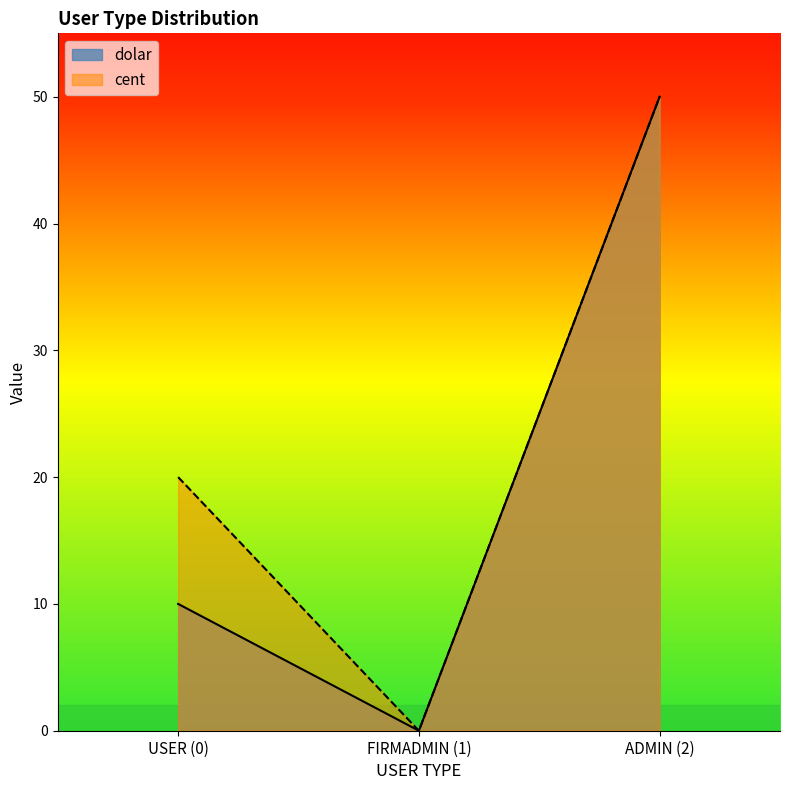

True or false: cent has a value of -24 at FIRMADMIN (1).

False